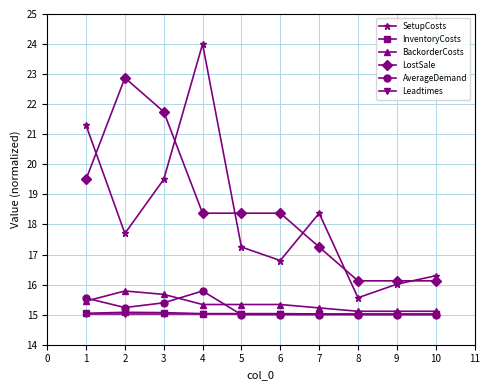

True or false: LostSale and BackorderCosts intersect in this chart.

False